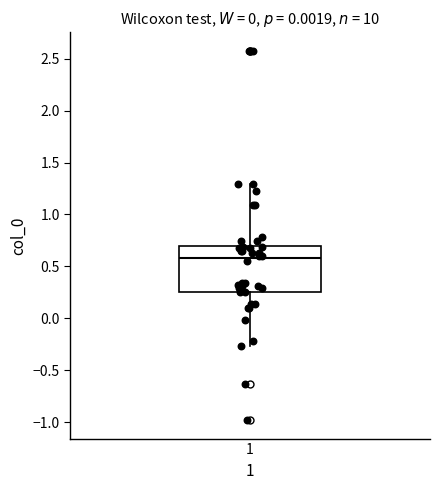

Where does the lower whisker of the box at x = 1 end on the y-axis? The values are not printed on the chart, so give them approximately, as read against the axis.

-0.25